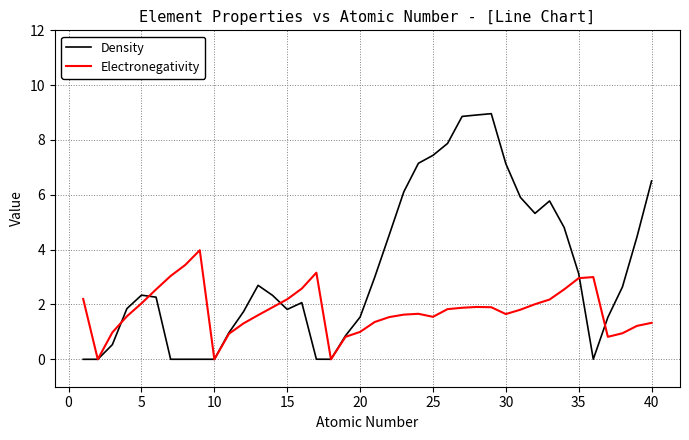

Does the chart display data point markers on the line(s)?

No